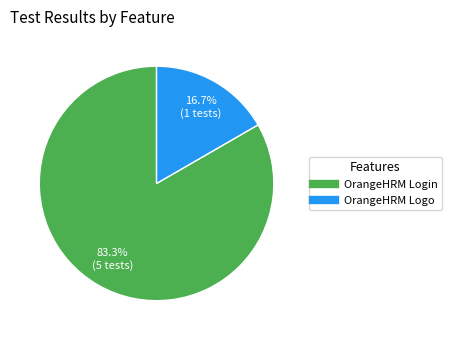

What is the total percentage of OrangeHRM Logo and OrangeHRM Login?

100.0%